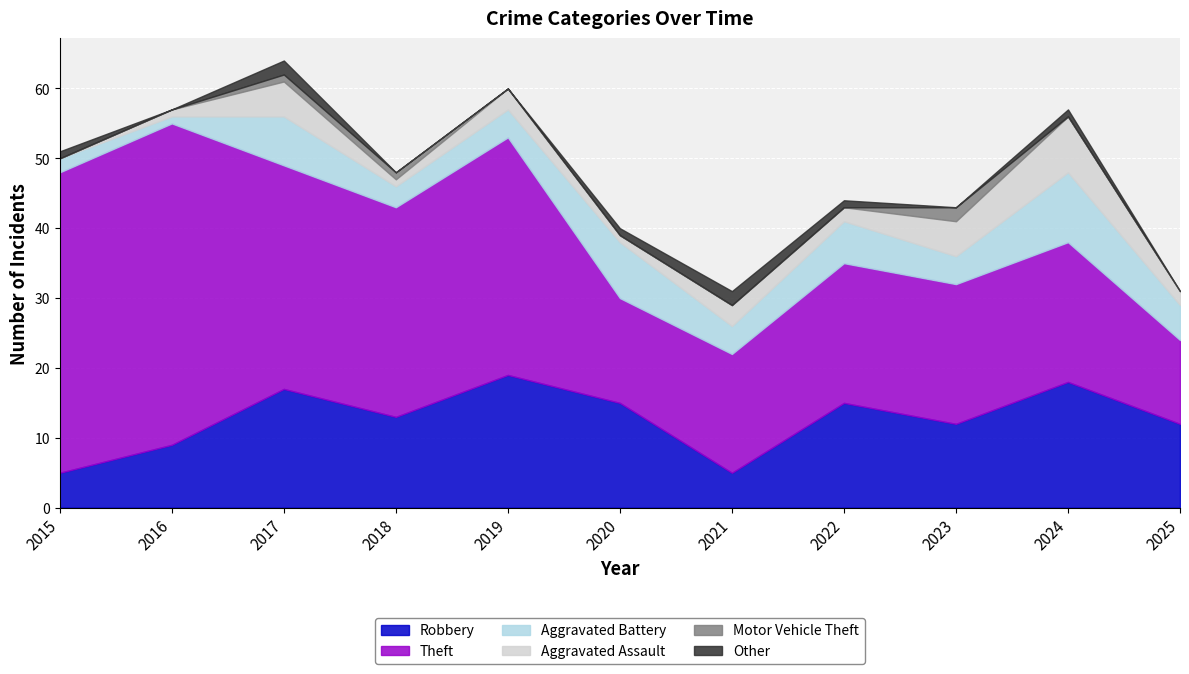

What is the minimum value for Robbery?

5